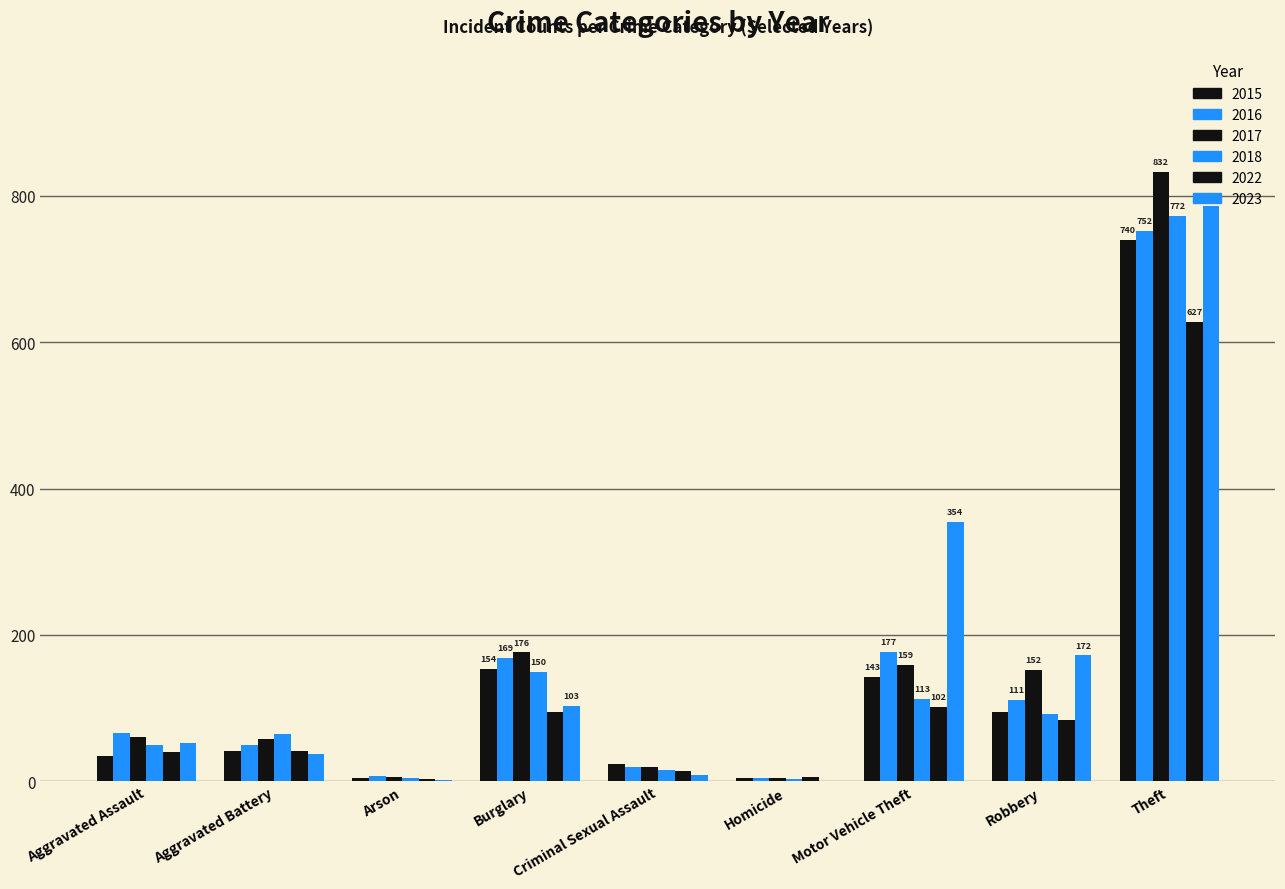

Which has a higher value, Aggravated Assault or Theft?

Theft